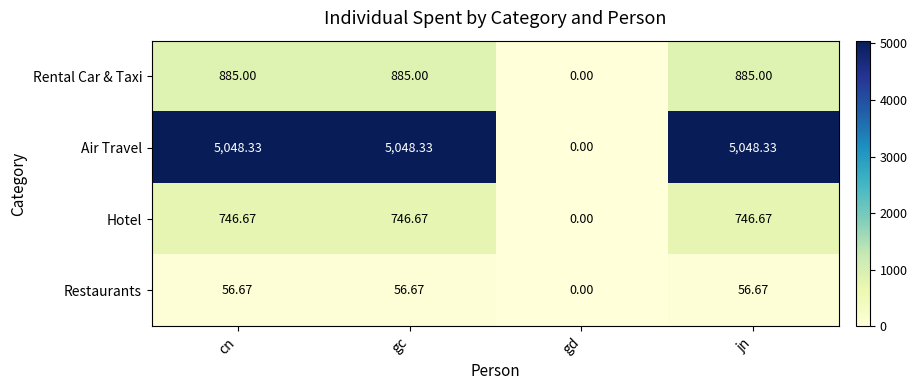

Which series has the widest spread of values?

Air Travel